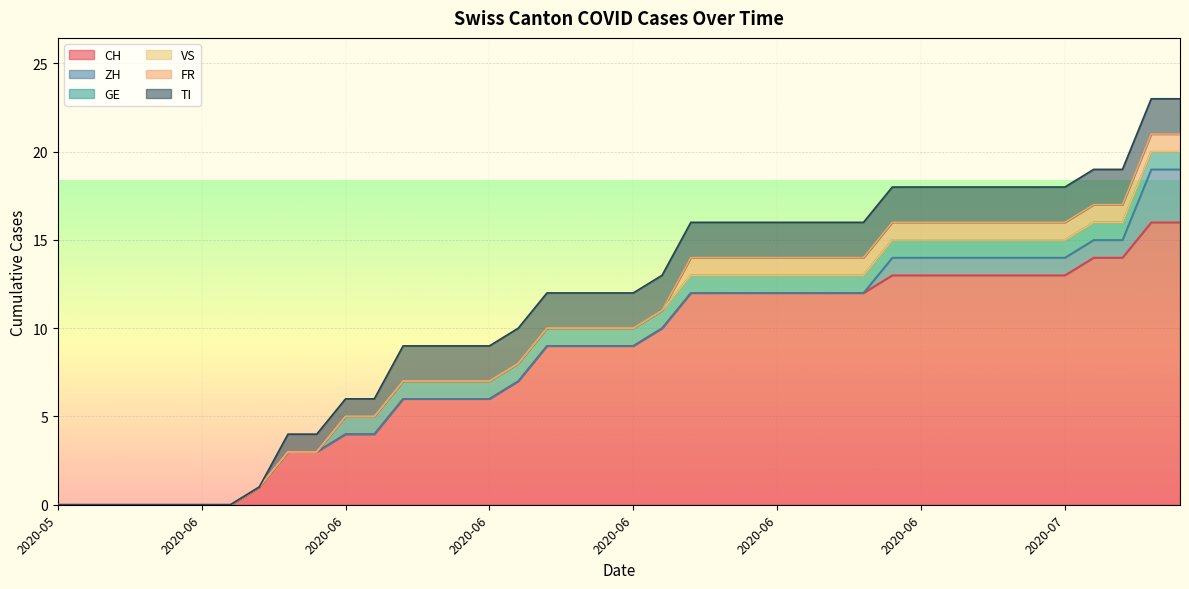

Which series has the widest spread of values?

CH